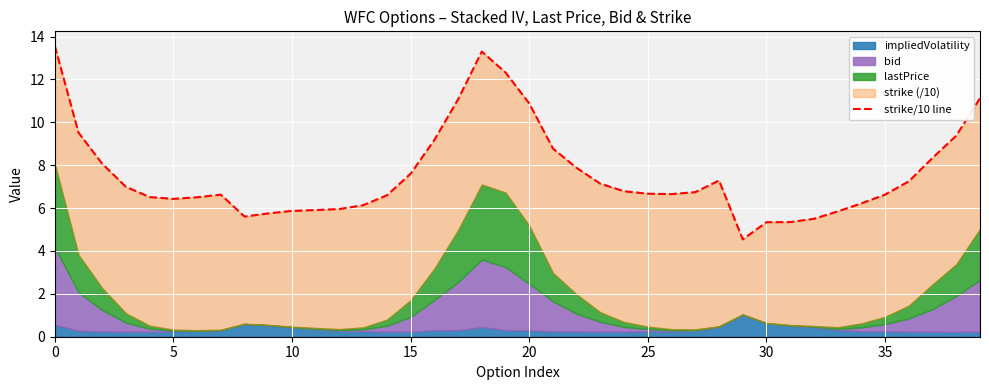

What is the difference between the values at 25 and 19?

5.7